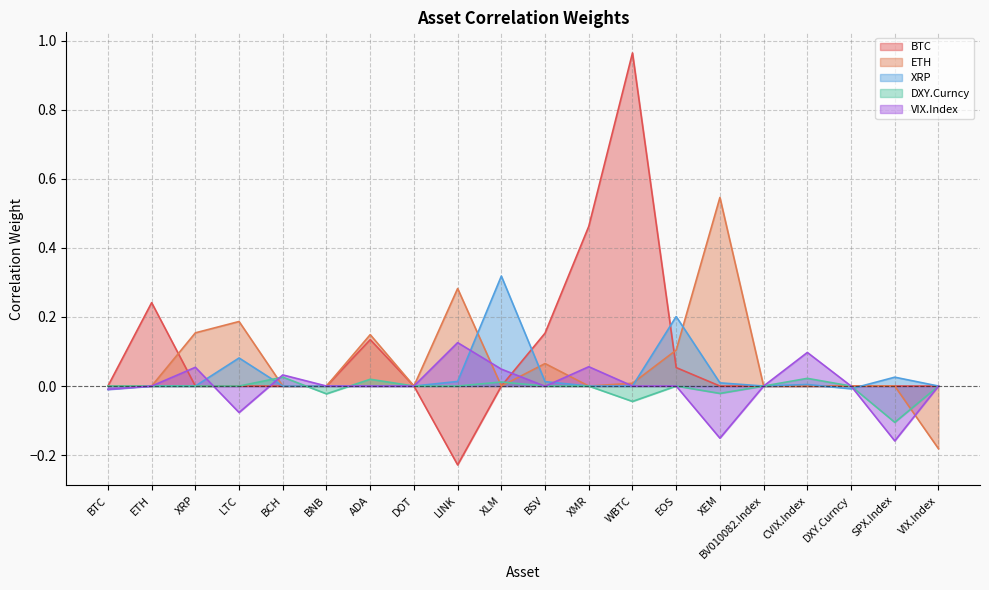

How many intersections are there between VIX.Index and DXY.Curncy?

5